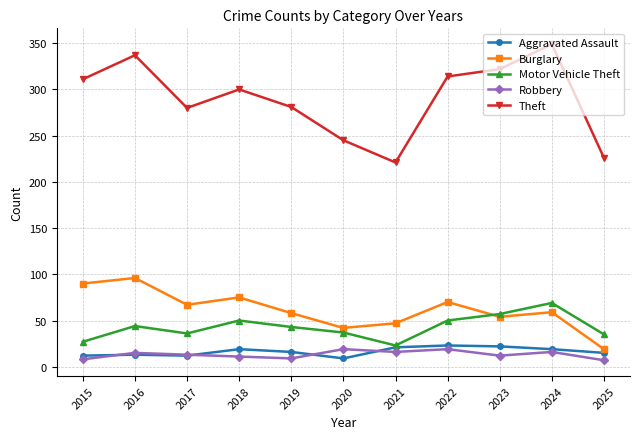

True or false: Aggravated Assault and Robbery intersect in this chart.

True